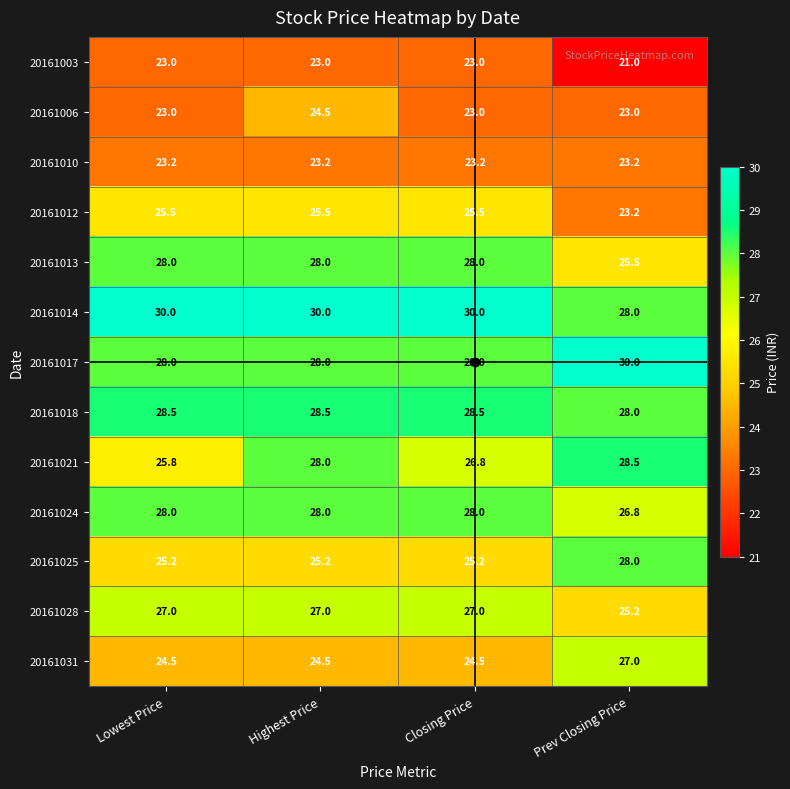

What is the smallest value displayed?

21.0